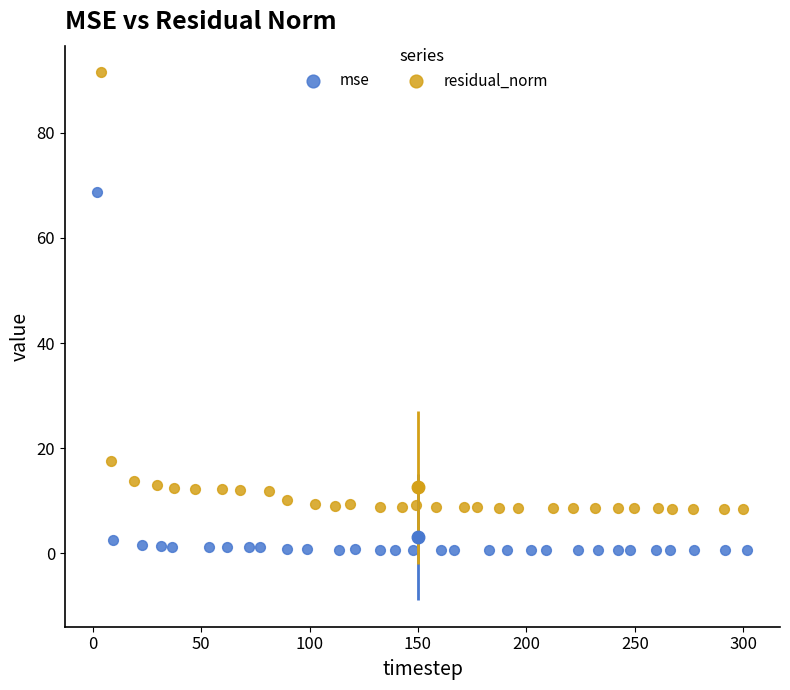

Which series has the largest Y range (max minus min)?

residual_norm